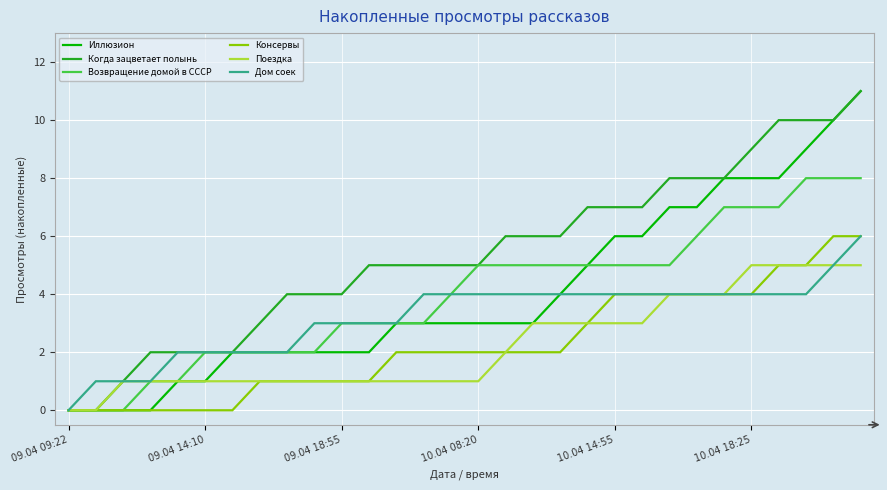

Is this an area chart (filled region under the line)?

No